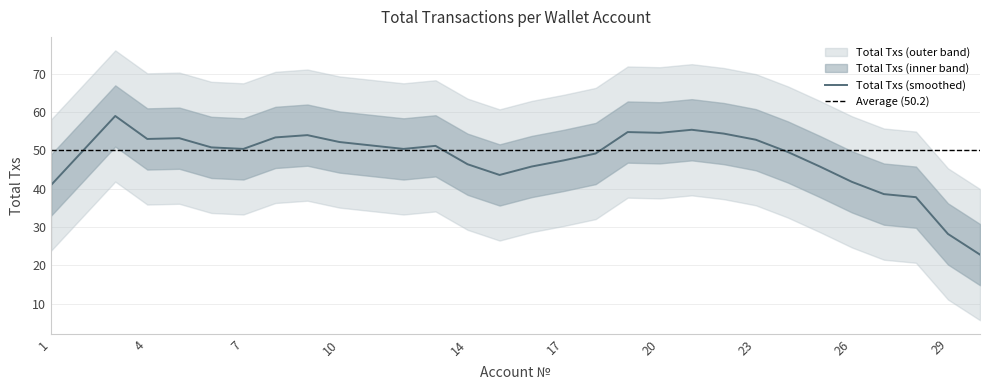

What is the minimum value for Total Txs (smoothed)?

22.8